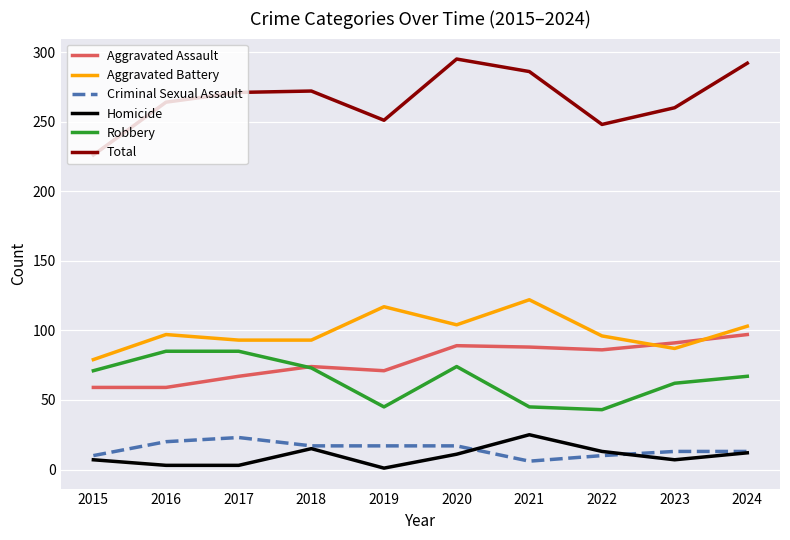

True or false: Total and Aggravated Battery intersect in this chart.

False